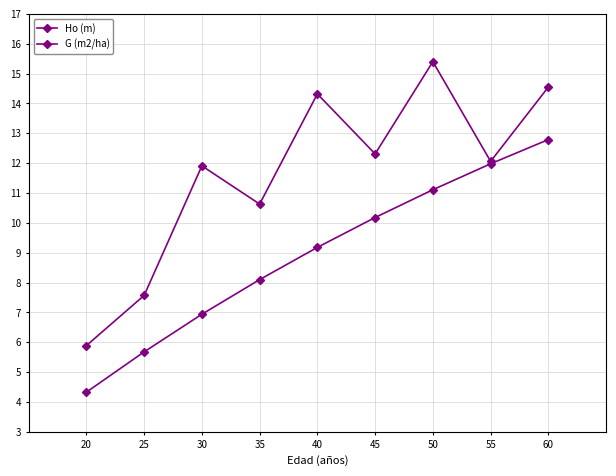

What is the average value of the G (m2/ha) series?

11.6